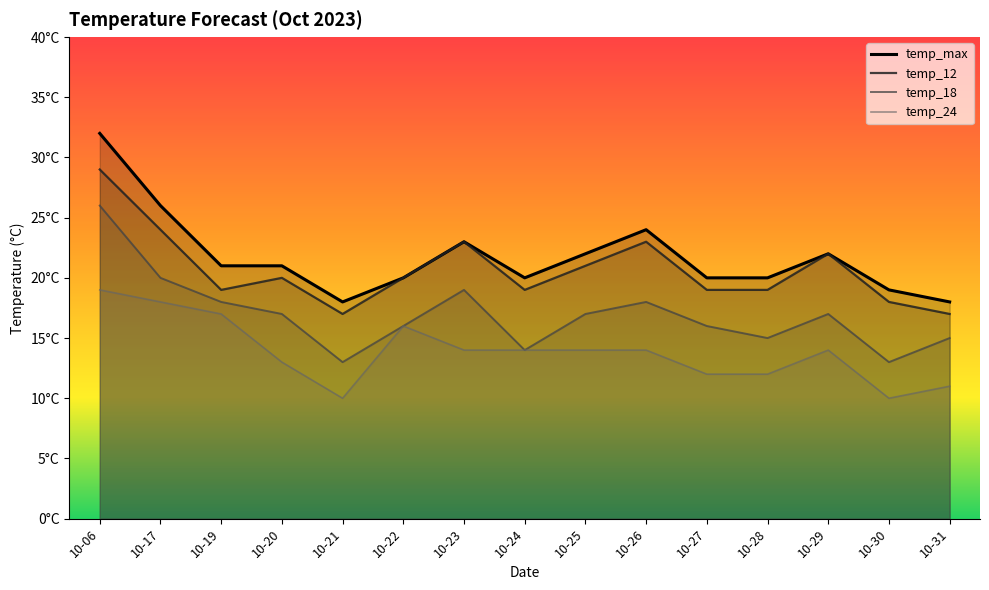

What is the maximum value for temp_18?

26